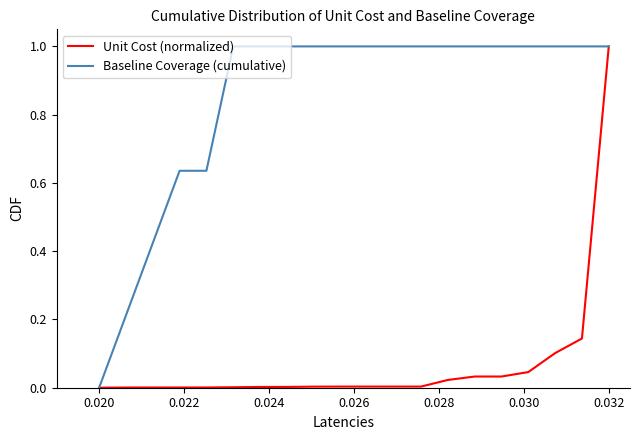

Which series has the largest total across all categories?

Baseline Coverage (cumulative)